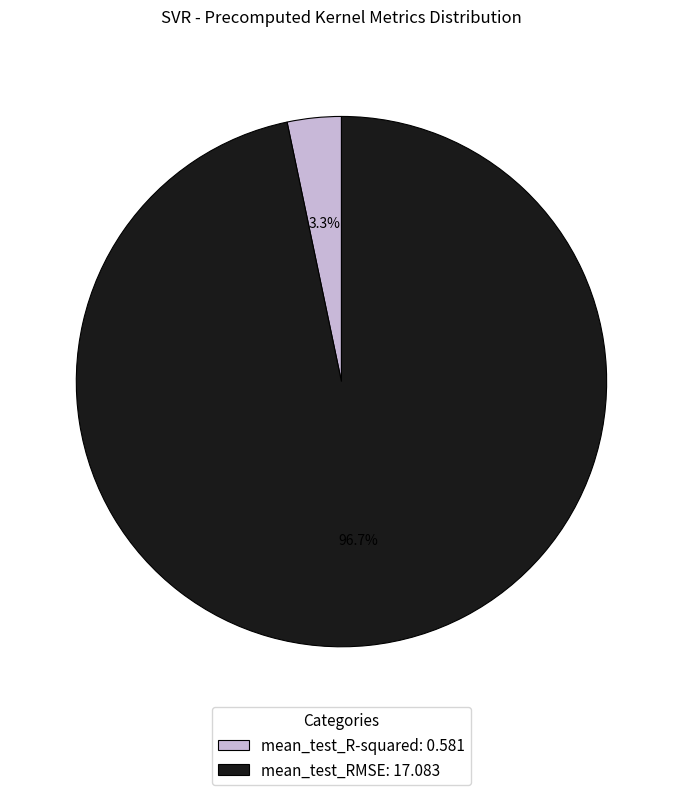

Is mean_test_R-squared: 0.581 the majority of the pie?

No